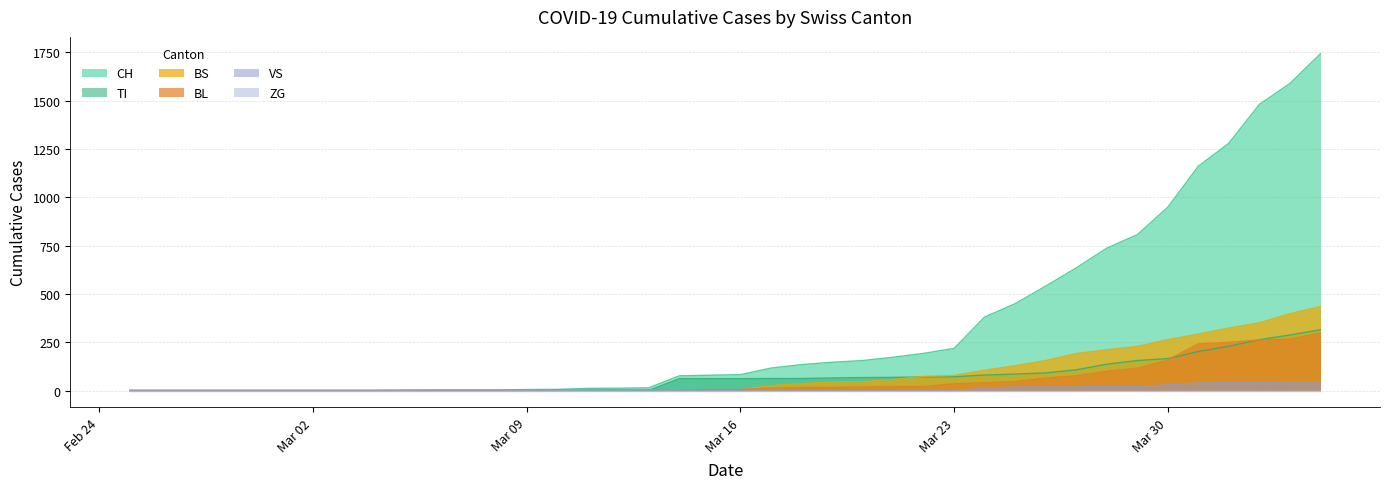

What is the maximum value shown in the chart?

1742